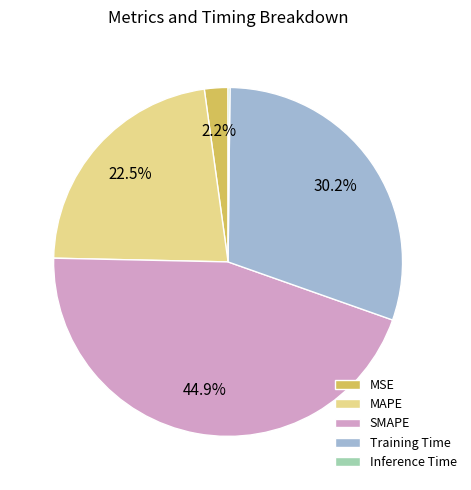

The Training Time slice represents 19% of the pie. True or false?

False